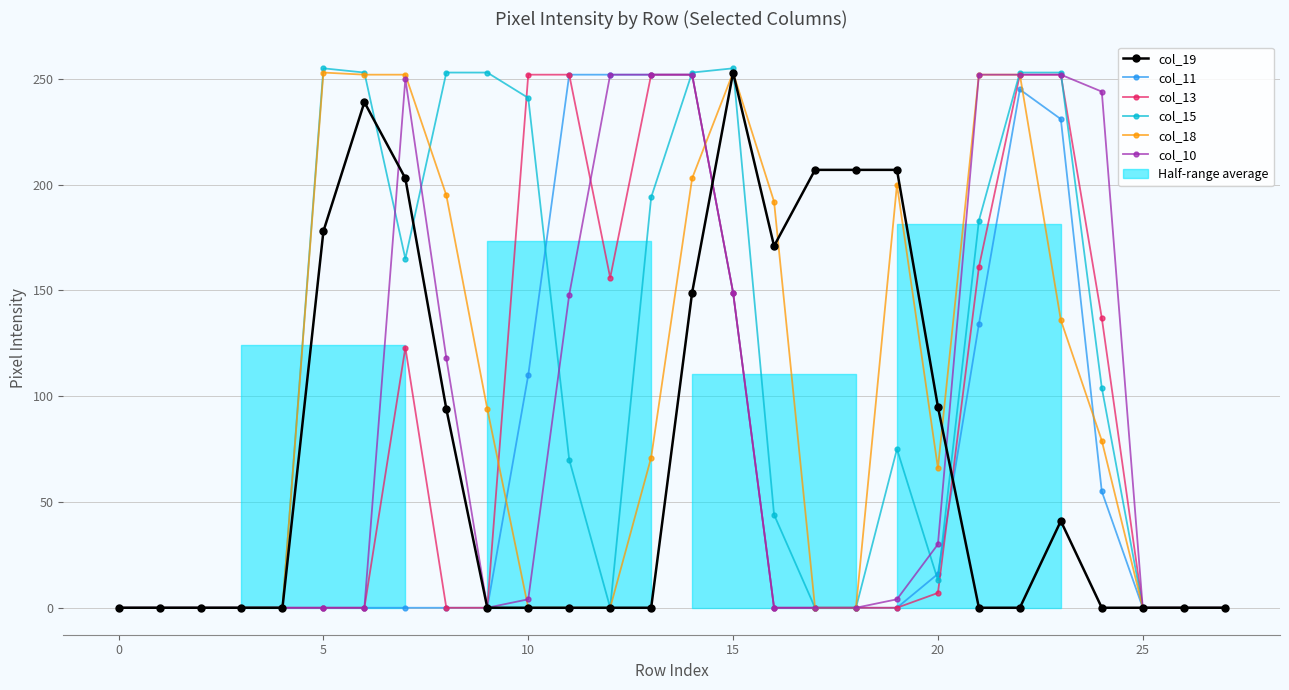

What is the maximum value for col_18?

253